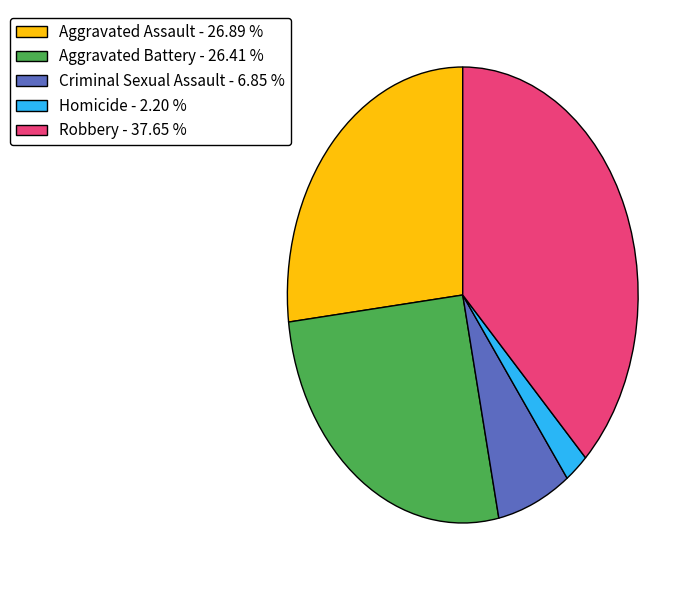

Does Aggravated Assault - 26.89 % account for over 50% of the chart?

No